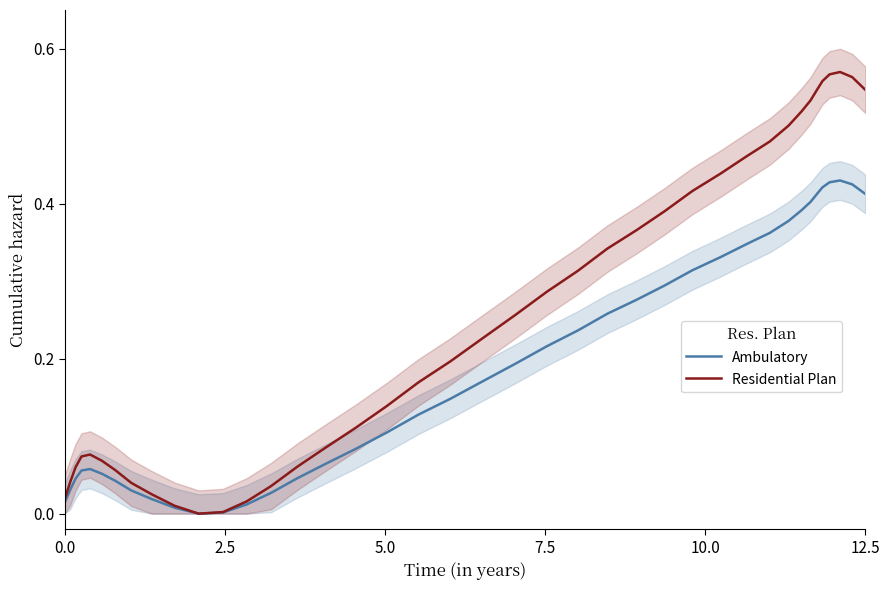

True or false: Residential Plan and Ambulatory intersect in this chart.

False